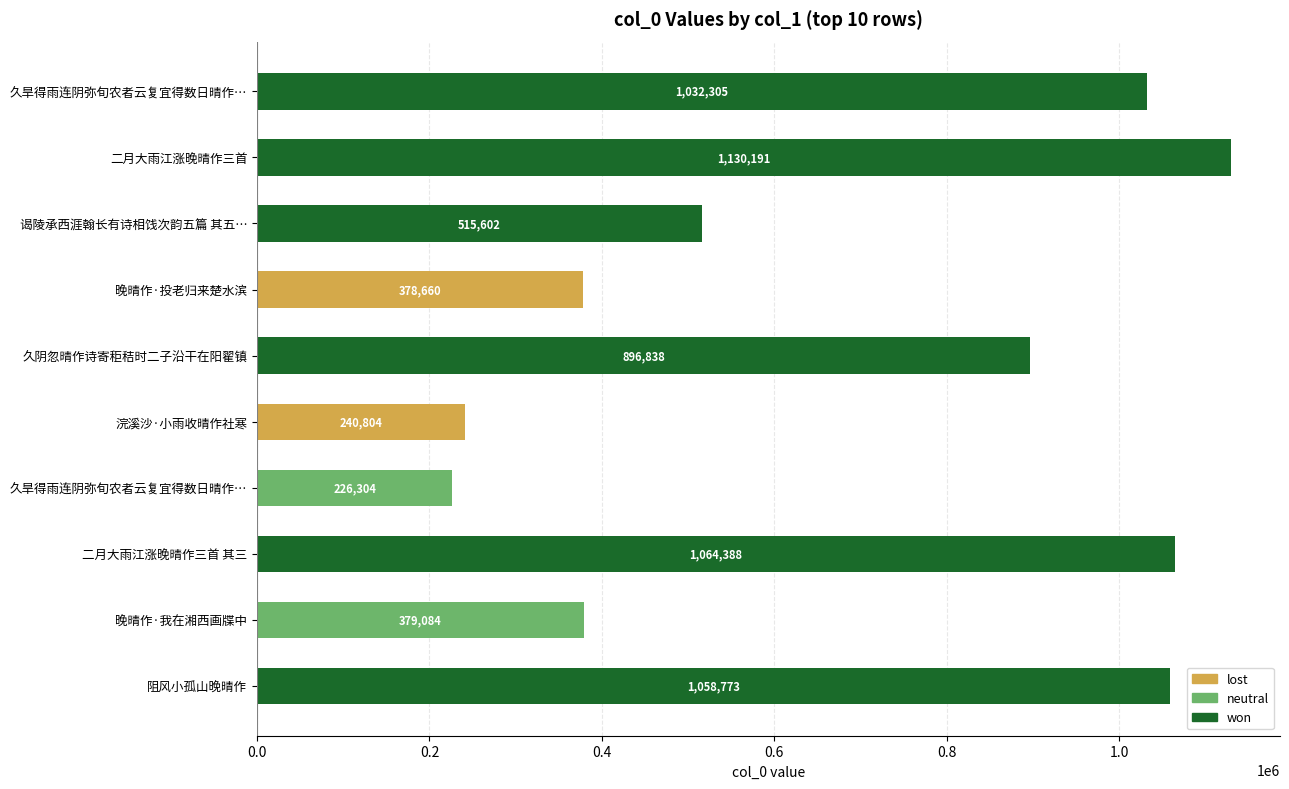

What is the smallest value displayed?

226304